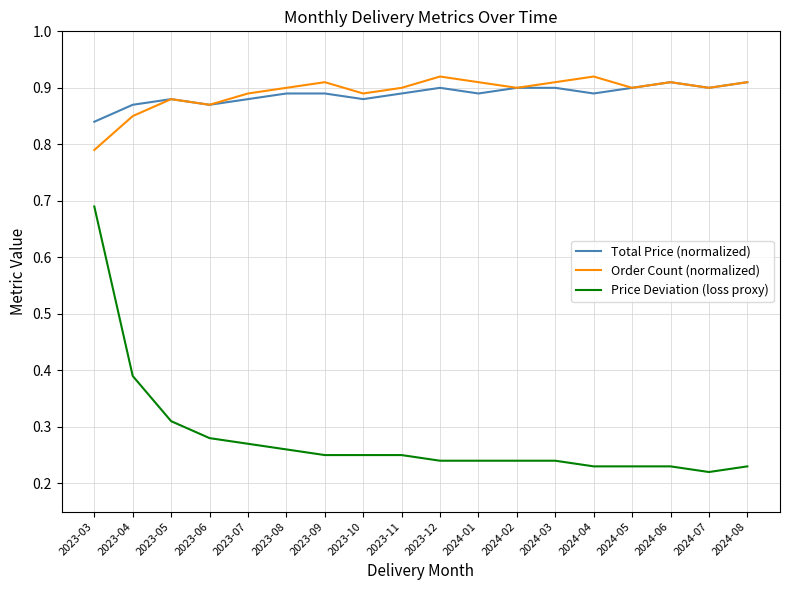

How many interior local peaks does the Order Count (normalized) series have?

5